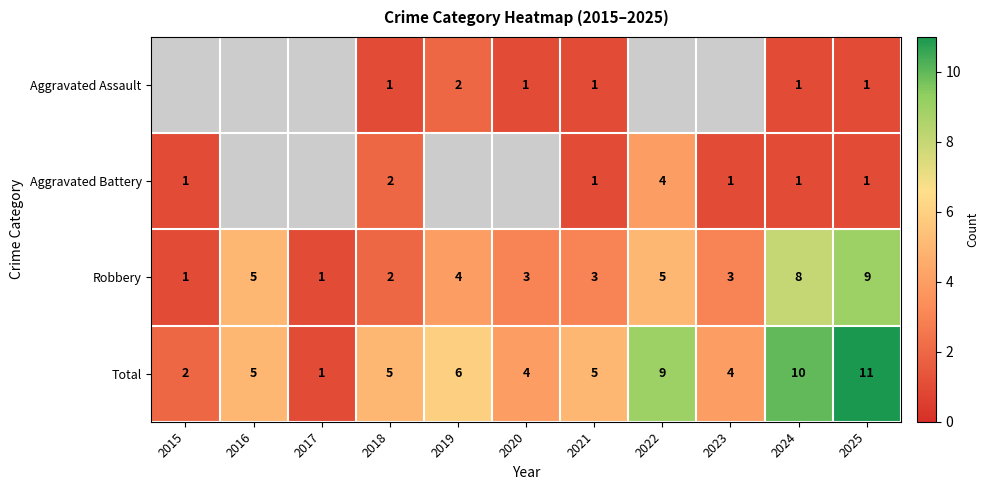

True or false: Total has a value of 4 at 2020.

True